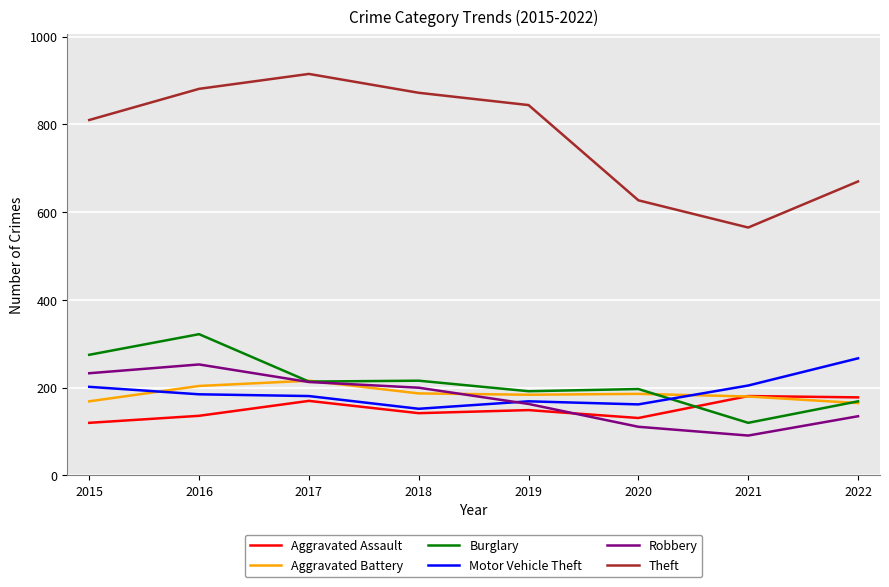

Which series has the largest total across all categories?

Theft